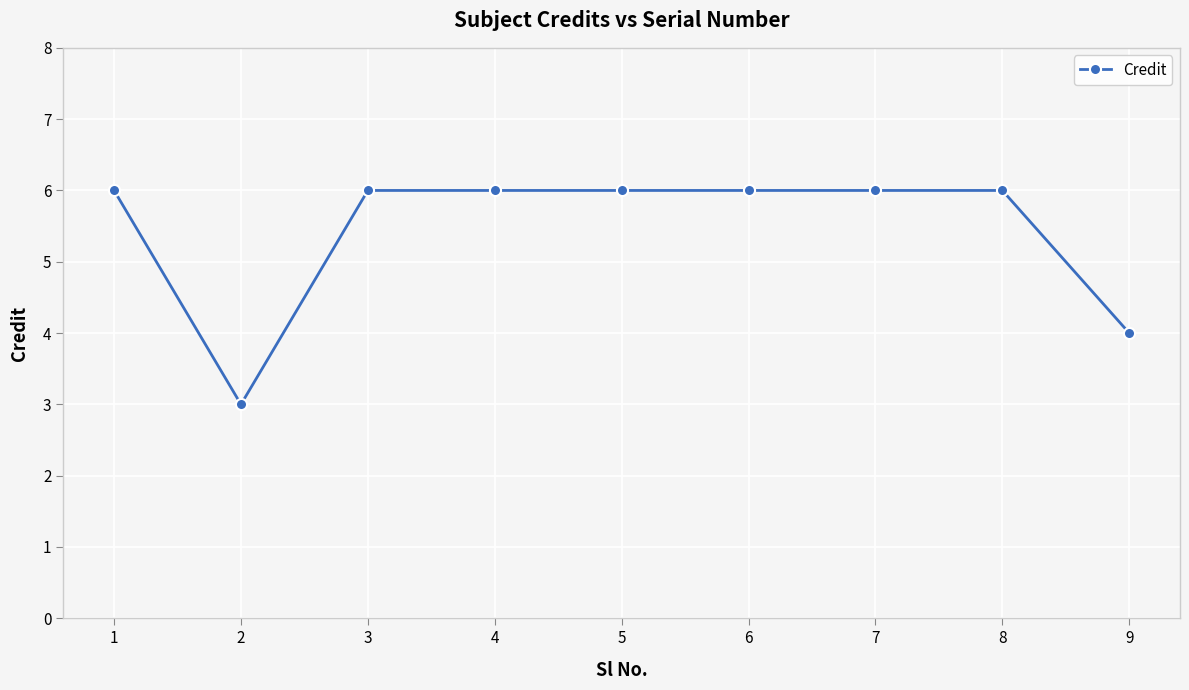

What is the sum of the values at 6 and 1?

12